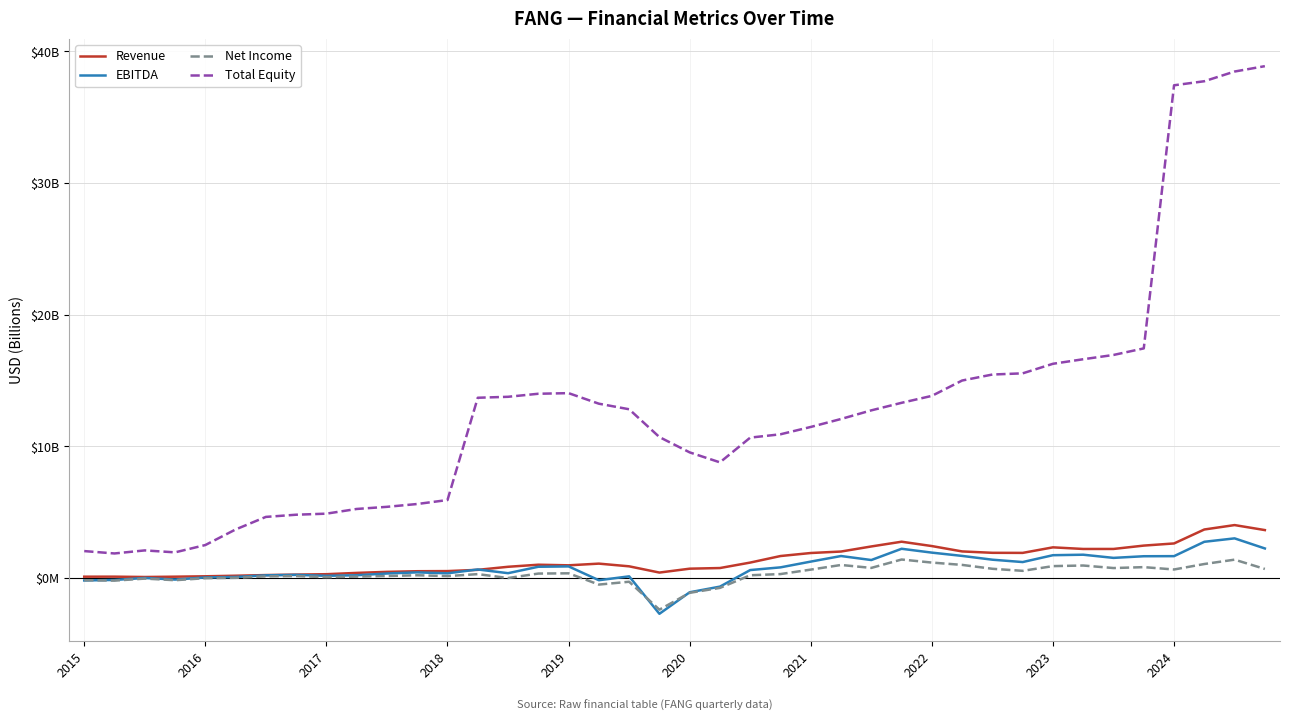

What are all the series names shown in the legend?

Revenue, EBITDA, Net Income, Total Equity